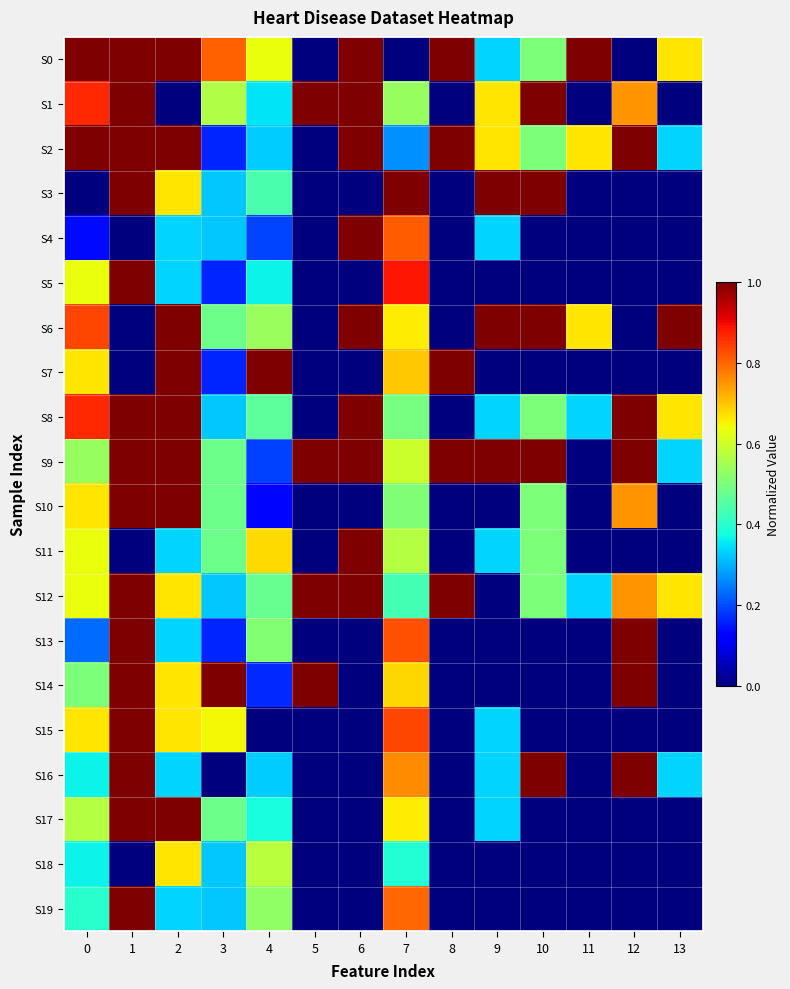

Which has a higher value, 13 or 5?

13